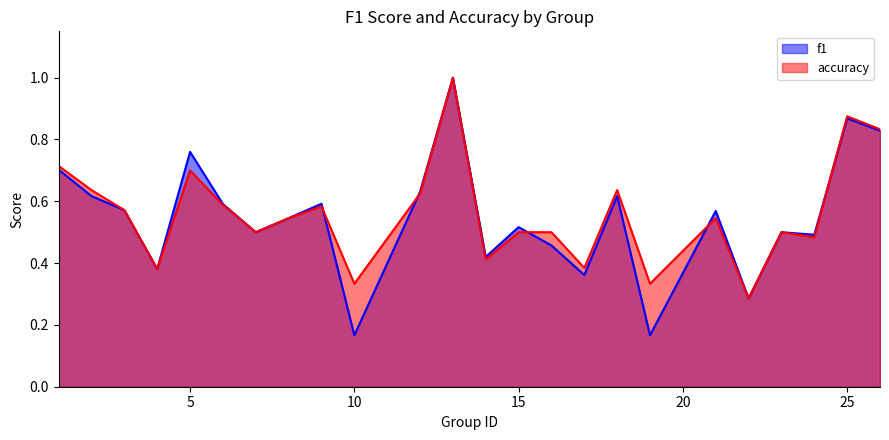

In f1, how many points are higher than both neighbors (excluding endpoints)?

8